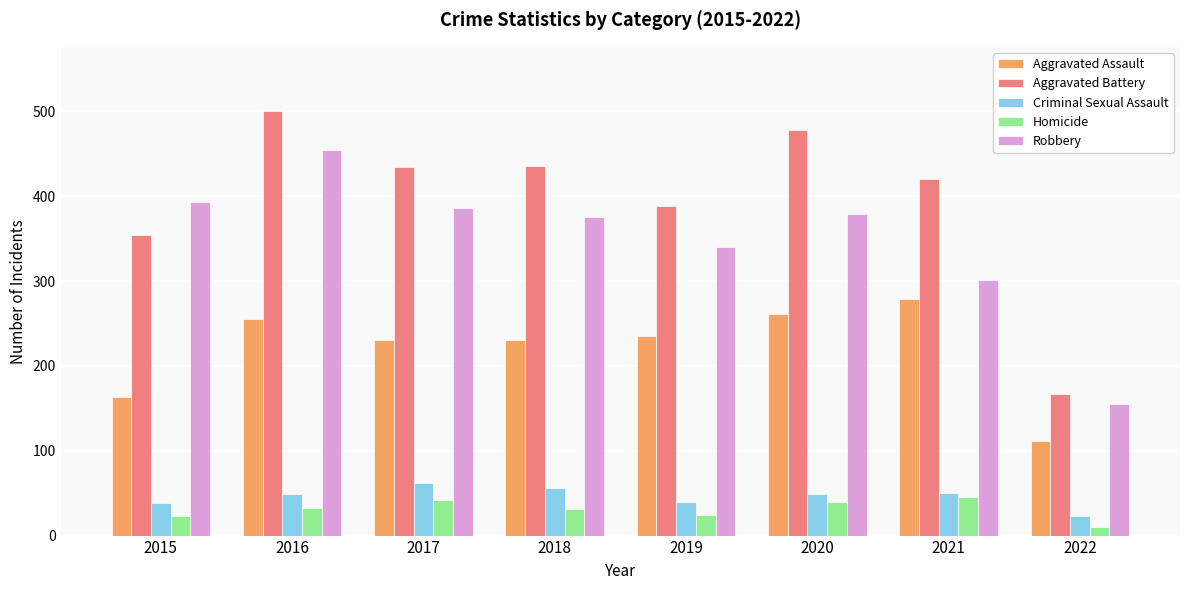

What are all the series names shown in the legend?

Aggravated Assault, Aggravated Battery, Criminal Sexual Assault, Homicide, Robbery